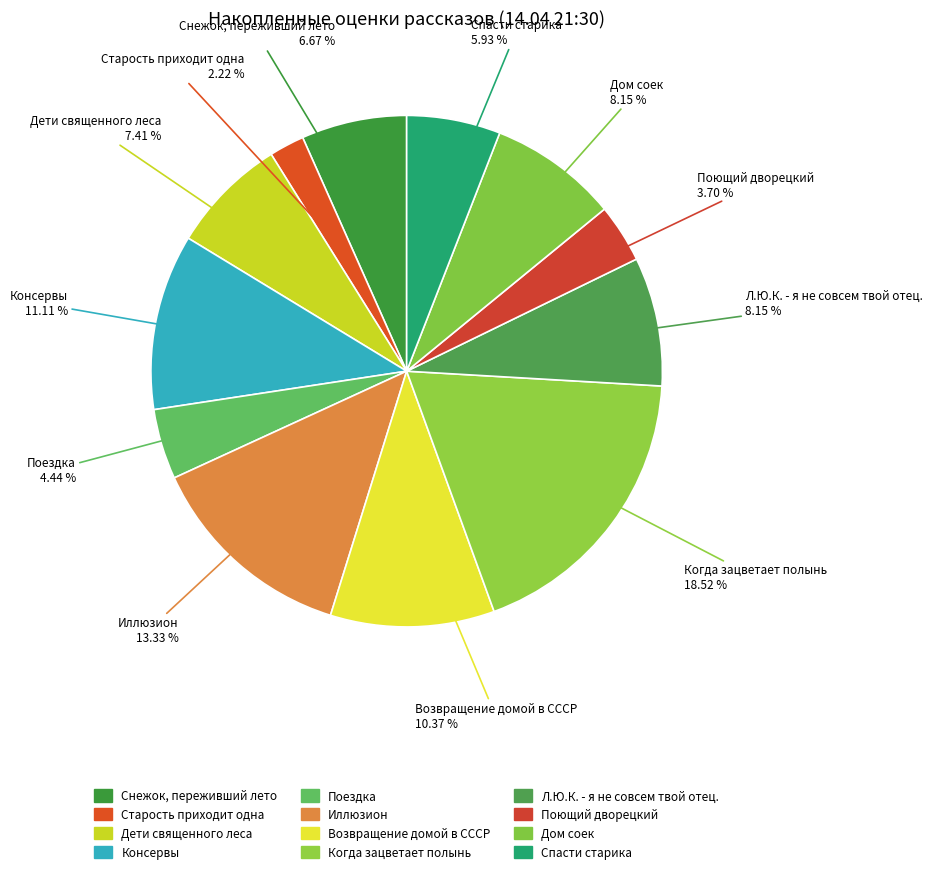

How many slices are in this pie chart?

12